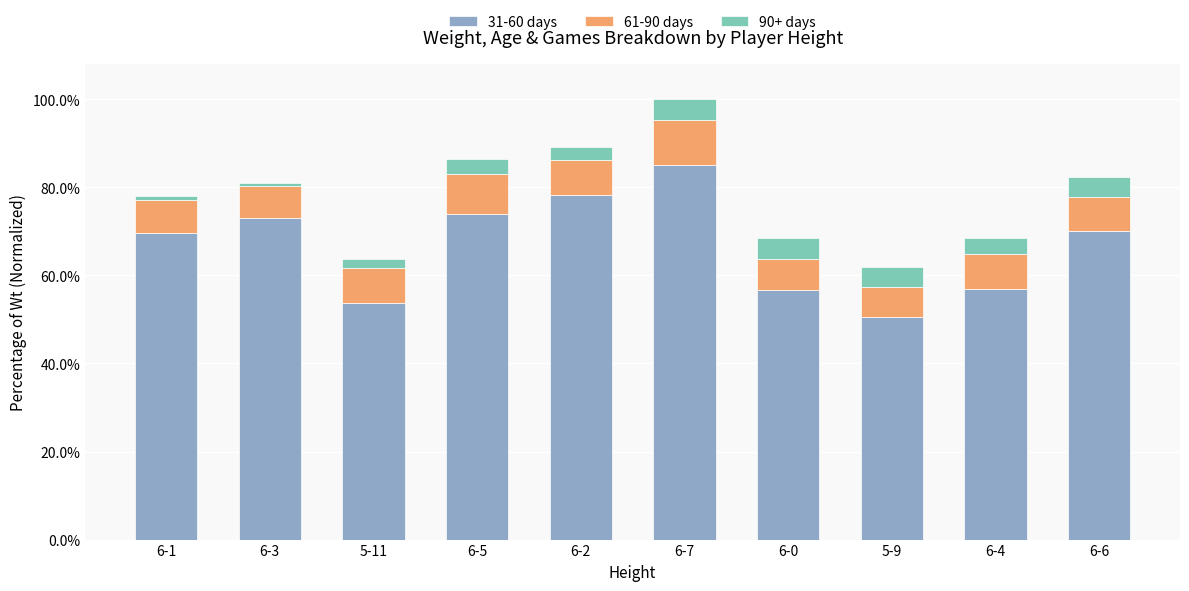

What is the total value across all series at 5-11?

0.6